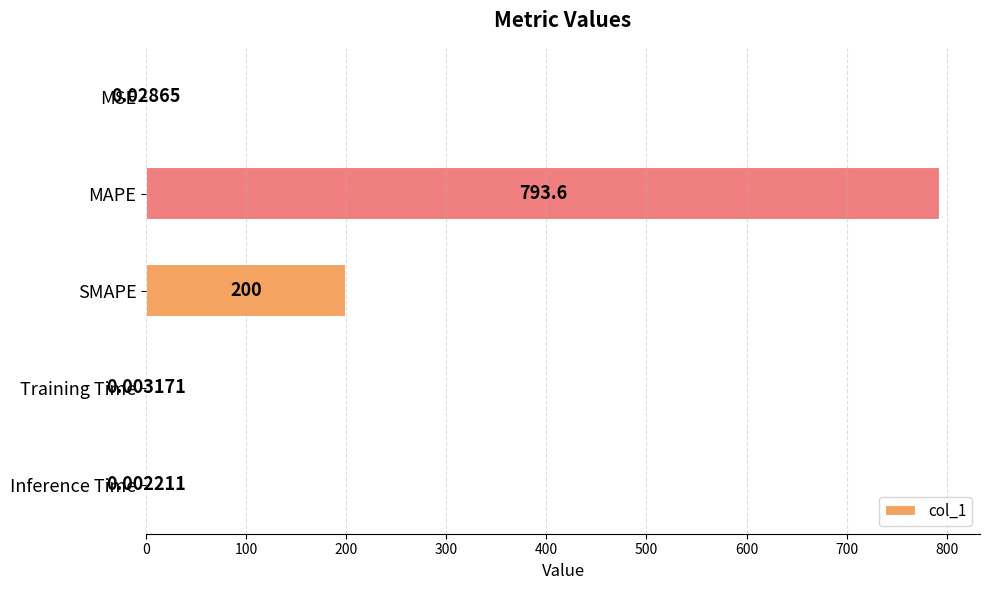

Does the chart contain stacked bars?

No